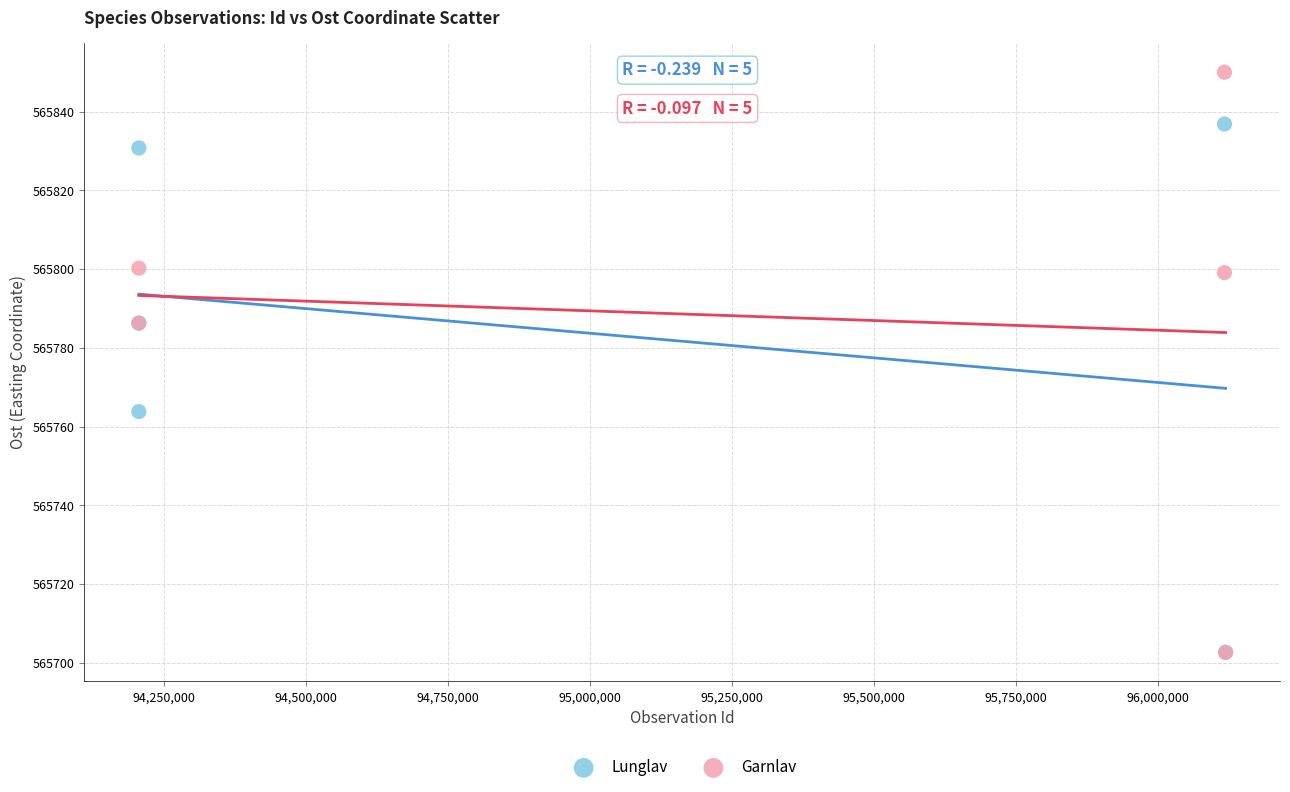

Which series contains the highest Y value?

Garnlav